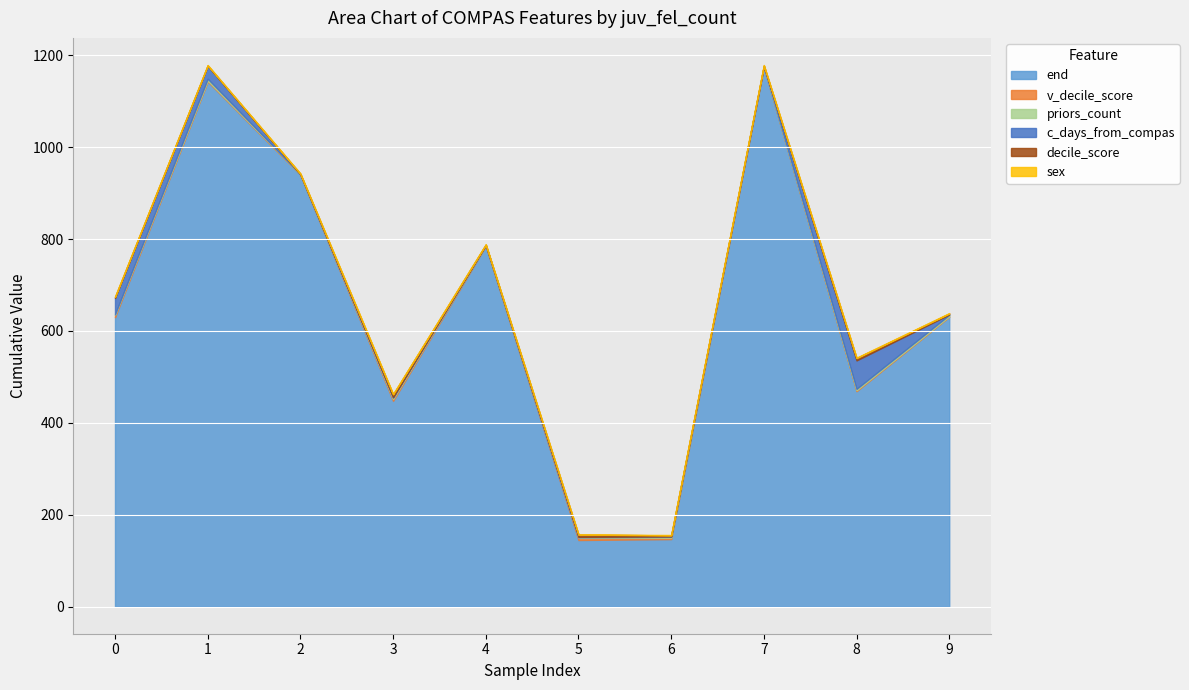

What is the difference between the maximum and minimum values in the sex series?

1